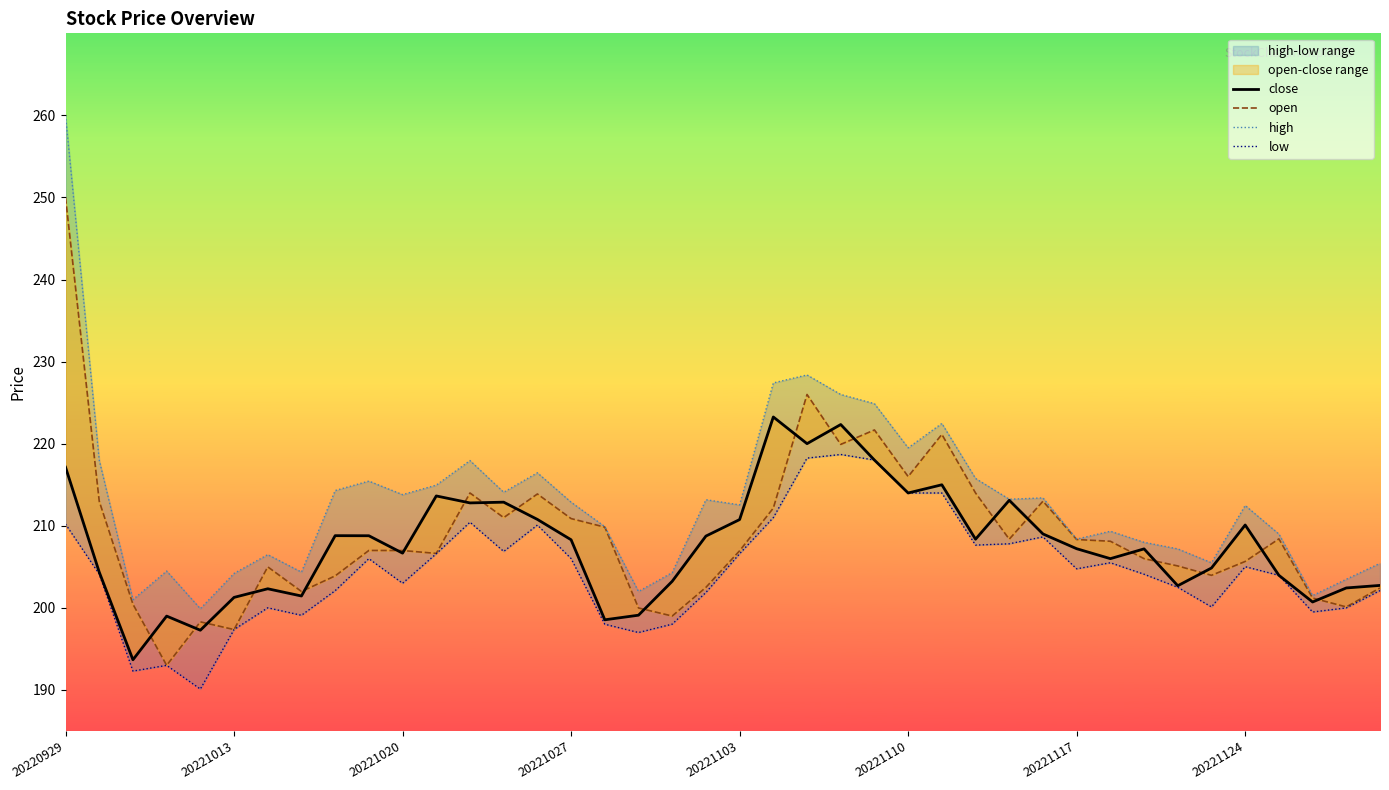

Reading right to left, transcribe all the data shown in this chart.

close: 202.7	202.4	200.7	204.0	210.1	204.9	202.7	207.2	206.0	207.2	209.0	213.1	208.4	215.0	214.0	218.0	222.3	220.0	223.3	210.8	208.8	203.2	199.1	198.6	208.3	210.8	212.9	212.8	213.6	206.7	208.8	208.8	201.4	202.3	201.3	197.3	199.0	193.7	204.4	217.1
open: 202.4	200.1	201.2	208.4	205.7	204.0	205.1	206.0	208.1	208.3	213.0	208.4	214.0	221.1	216.0	221.7	219.9	226.0	212.2	207.0	202.5	199.0	200.0	209.8	210.9	213.9	211.0	214.0	206.6	207.0	207.0	203.9	202.0	205.0	197.4	198.3	193.0	200.4	213.0	250.0
high: 205.4	203.5	201.5	209.0	212.5	205.5	207.2	208.0	209.3	208.4	213.4	213.2	215.8	222.5	219.5	224.9	226.0	228.4	227.4	212.6	213.2	204.3	202.0	209.9	212.9	216.5	214.1	217.9	215.0	213.8	215.4	214.3	204.4	206.5	204.2	199.9	204.5	201.0	218.0	260.0
low: 202.1	200.0	199.5	204.0	205.0	200.1	202.5	204.1	205.5	204.8	208.7	207.8	207.7	214.0	214.0	218.0	218.7	218.2	211.0	206.6	201.9	198.0	197.0	198.0	206.0	210.1	206.9	210.4	206.6	203.0	206.0	202.1	199.1	200.0	197.4	190.1	193.0	192.3	204.1	210.2